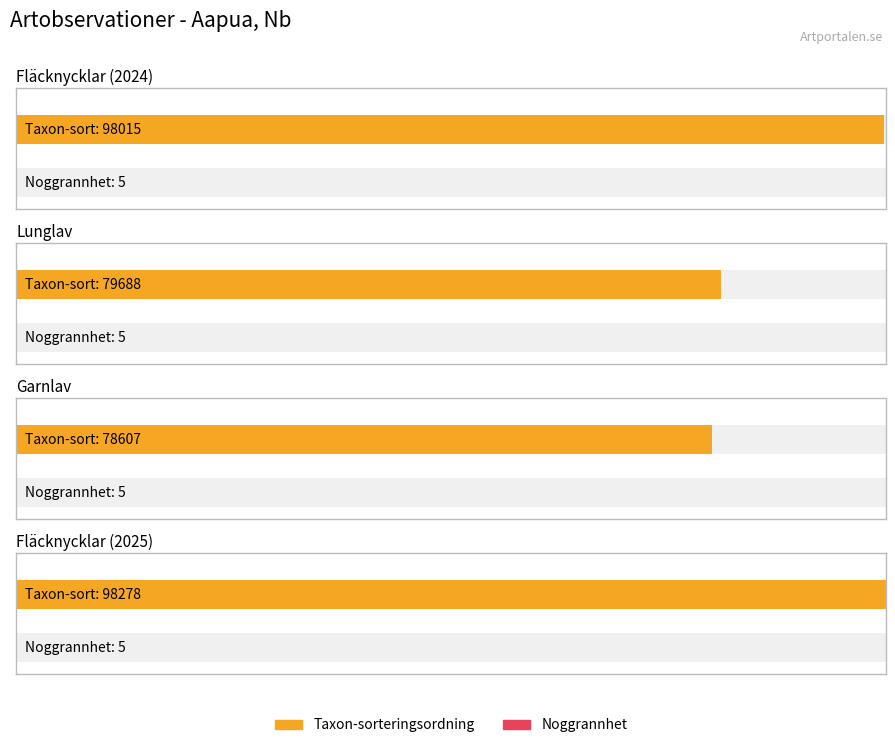

Reading right to left, transcribe all the data shown in this chart.

Antal: 1	1	1	1
Noggrannhet: 5	5	5	5
Taxonsorteringsordning: 98278	78607	79688	98015